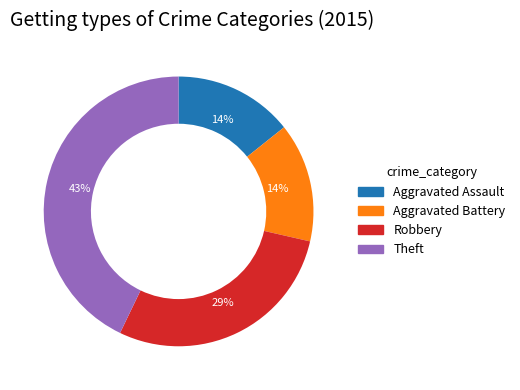

Which slice is the largest?

Theft